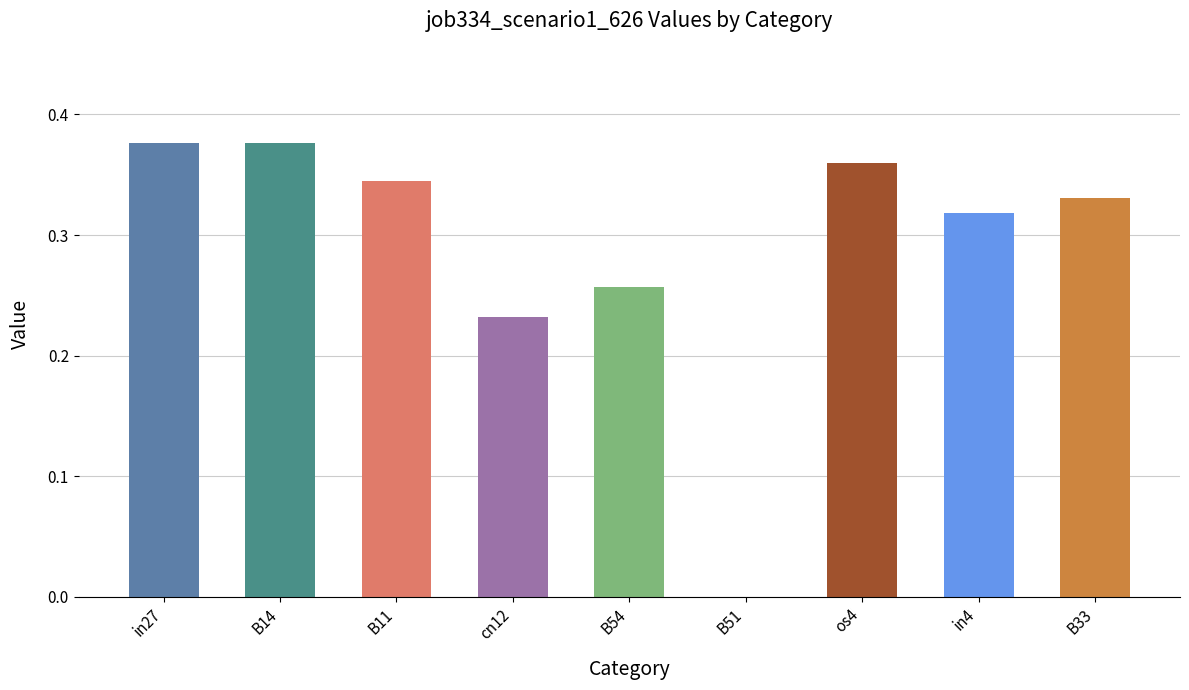

What is the sum of all values?

2.6